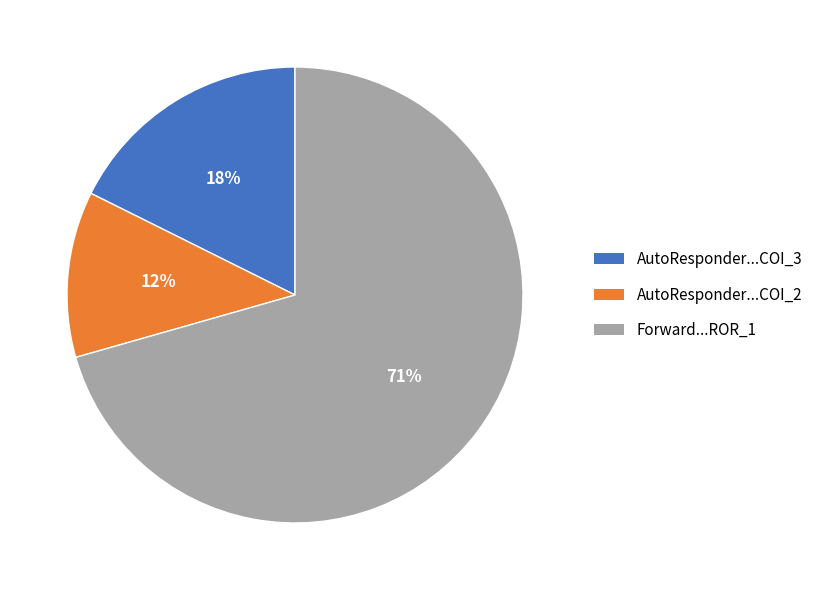

Is there any slice that represents more than half of the pie?

Yes